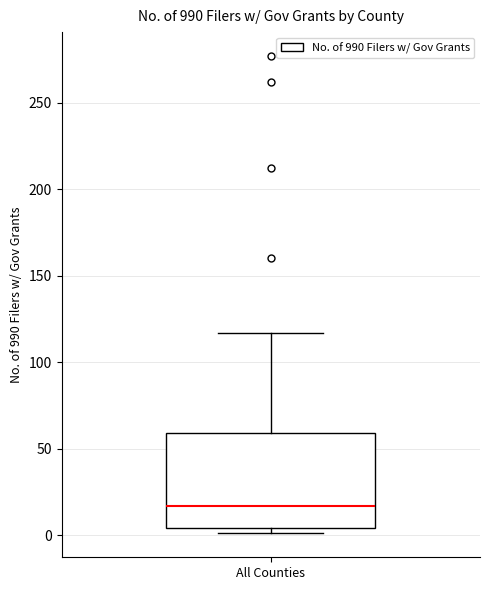

Transcribe this box plot: give where the median line is, the range the box spans, and where the two whiskers end, as read against the y-axis. The values are not printed on the chart, so give them approximately, as read against the axis.

median 15, box 5 to 60, whiskers 0 to 115